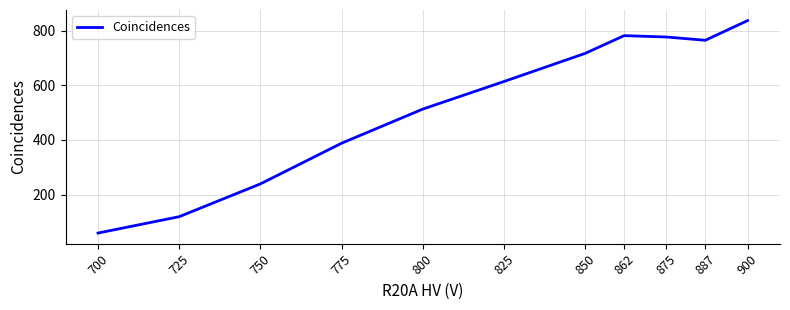

Which category has the lowest value across all series?

700